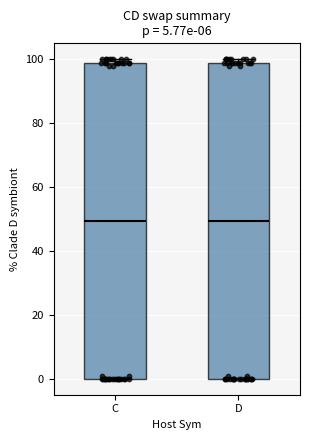

Where does the median line of the box for C sit on the y-axis? The values are not printed on the chart, so give them approximately, as read against the axis.

50